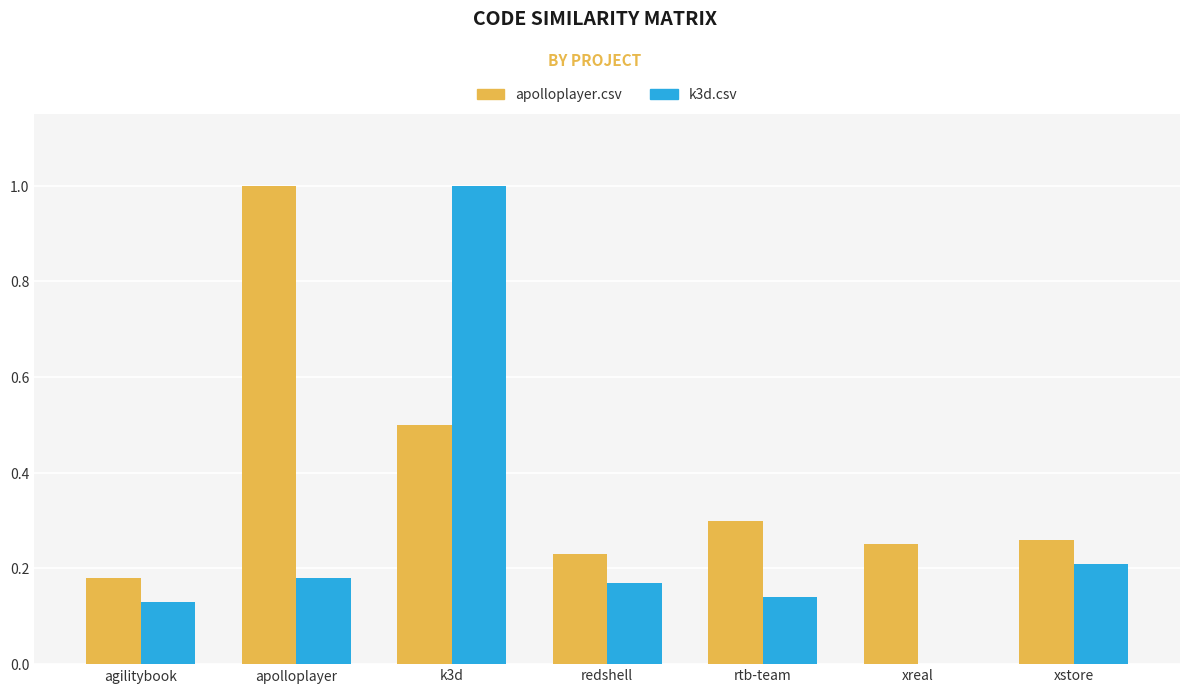

What are all the series names shown in the legend?

apolloplayer.csv, k3d.csv